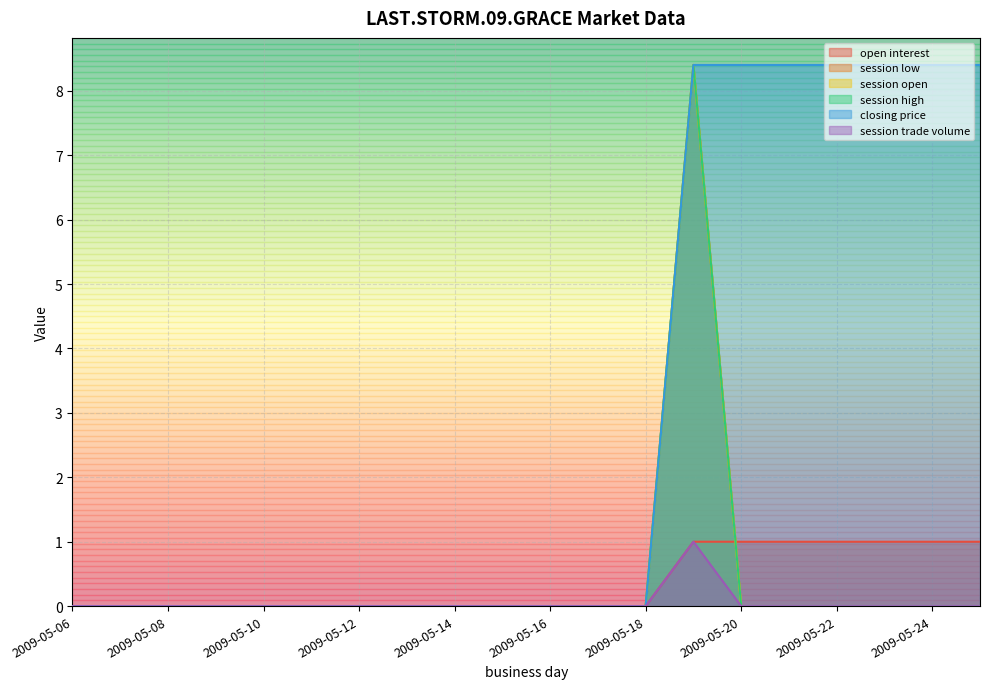

How many values in the session low series exceed 0?

1